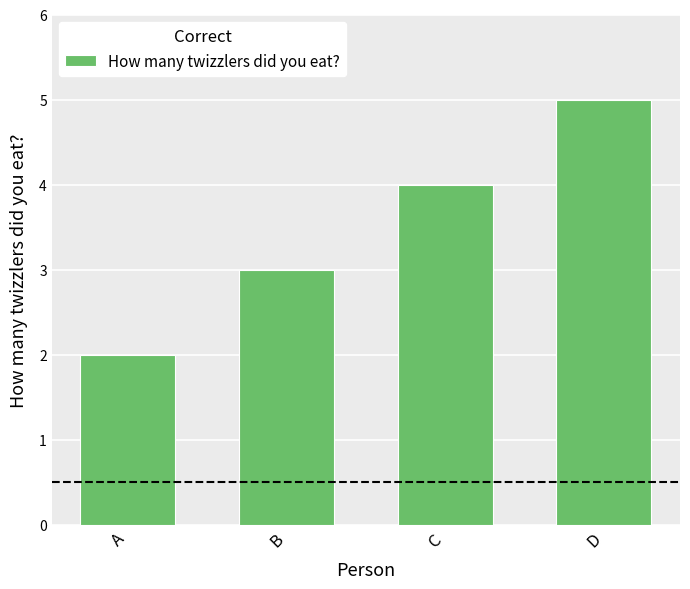

Which category has the lowest value across all series?

A